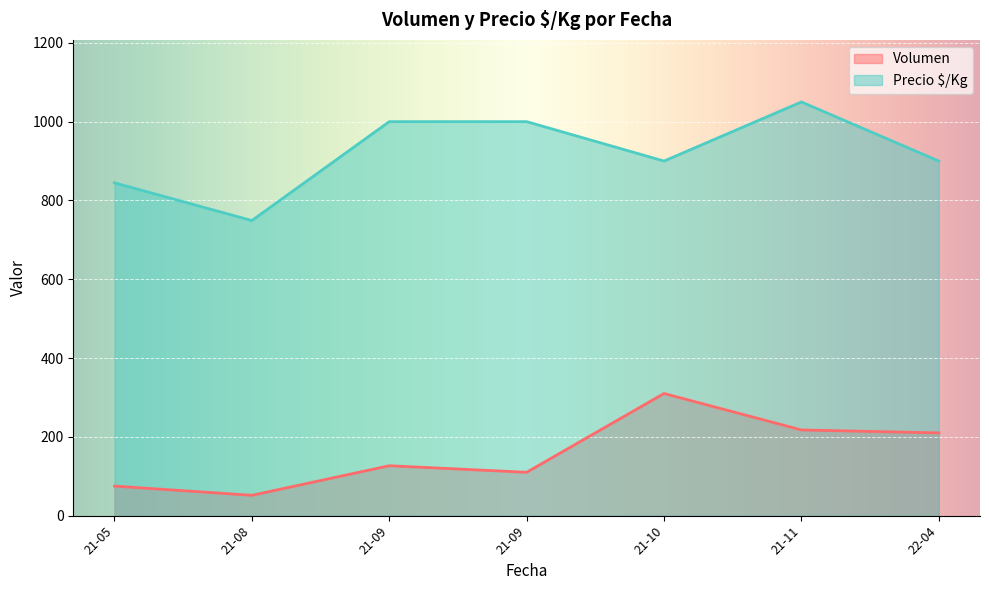

True or false: Precio $/Kg and Volumen cross at least once.

False